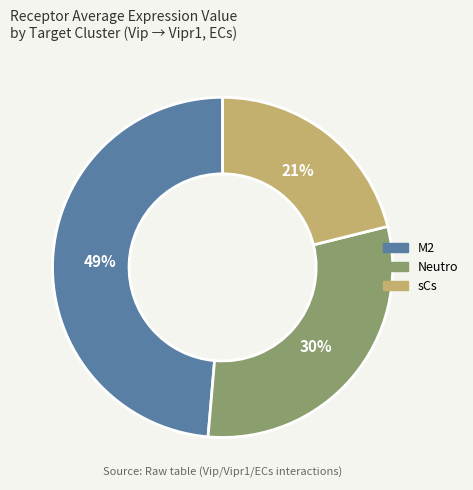

Which slice is the largest?

M2